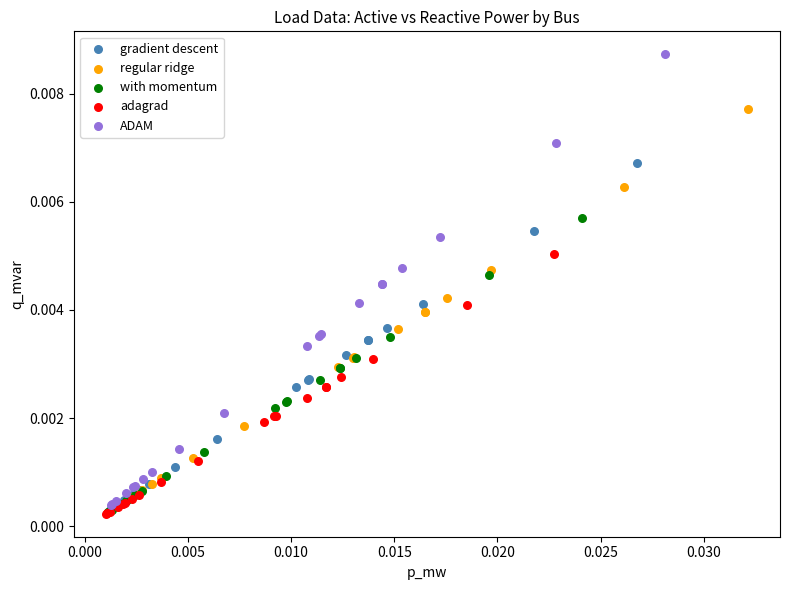

Which series reaches the maximum Y coordinate?

ADAM